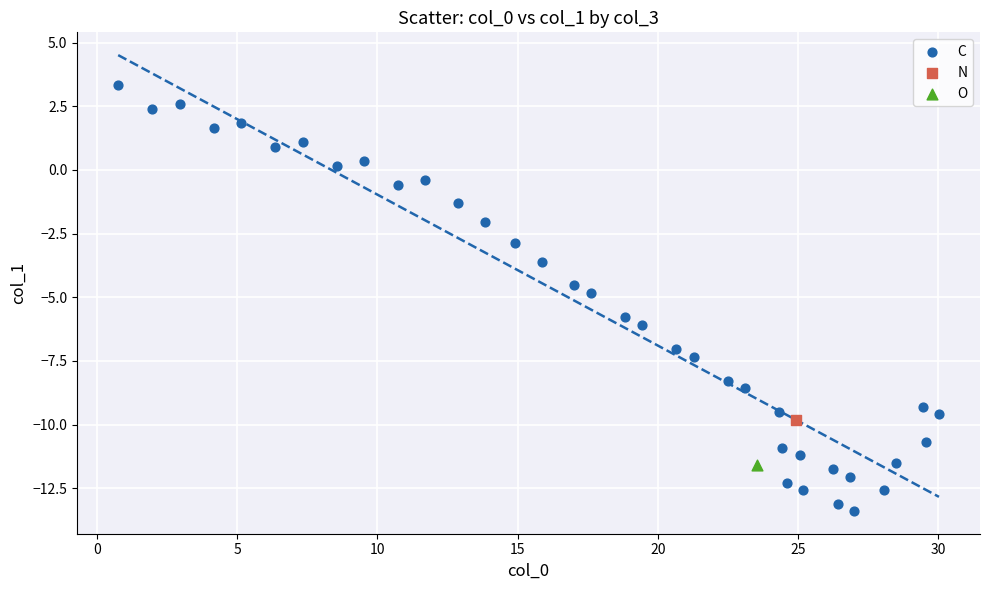

What are all the series names shown in the legend?

C, N, O